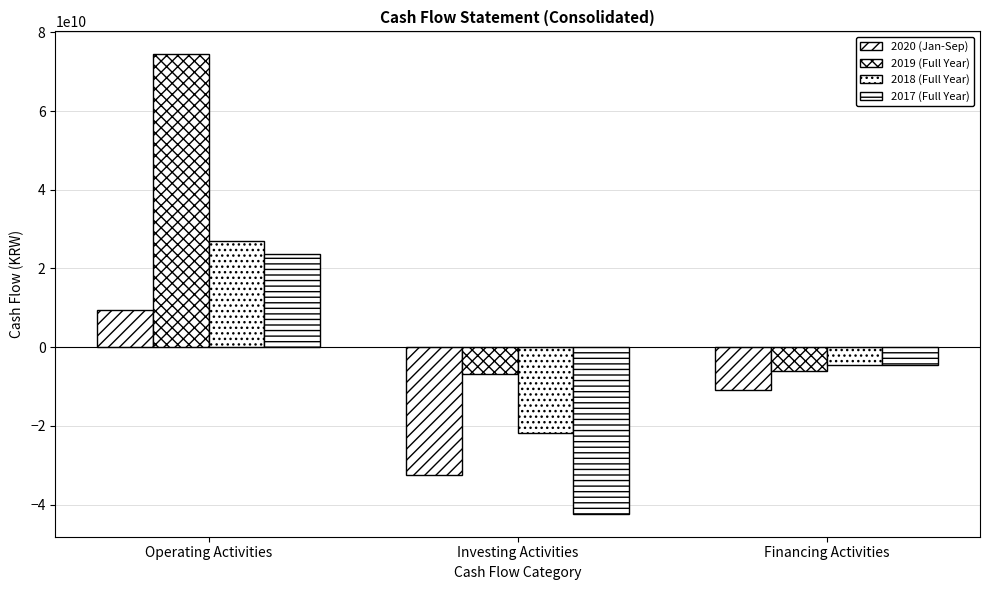

At how many categories does at least one series exceed 51147516500?

1